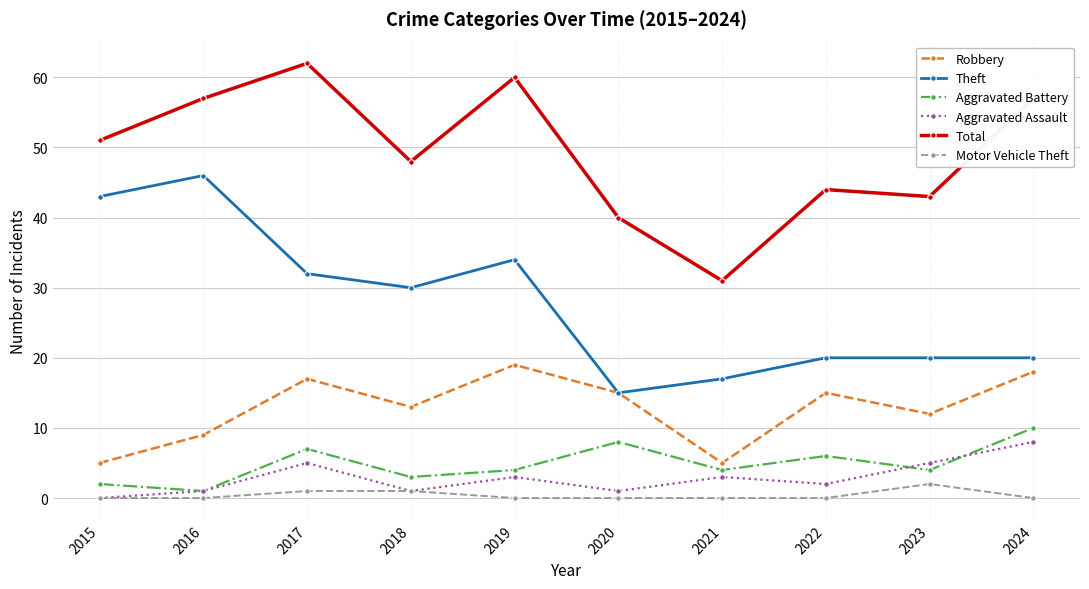

Which series changed the most between 2015 and 2023?

Theft